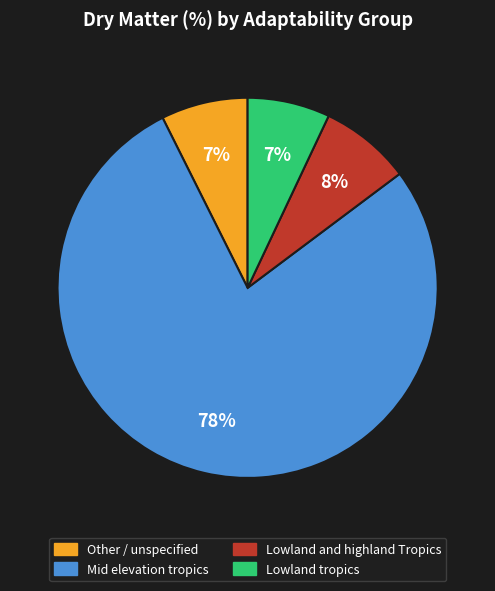

To the nearest percent, what is the difference between the largest and smallest slice percentages?

71%